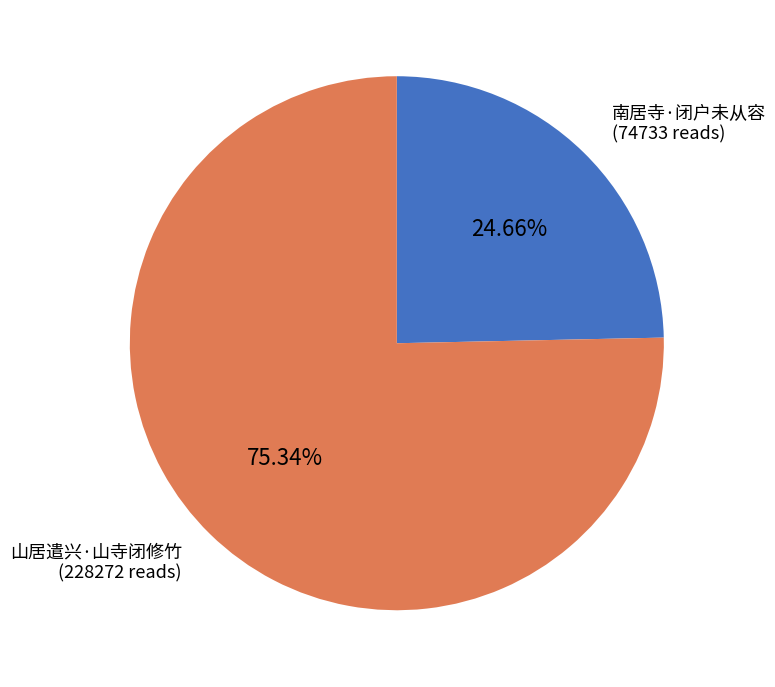

How many slices are in this pie chart?

2